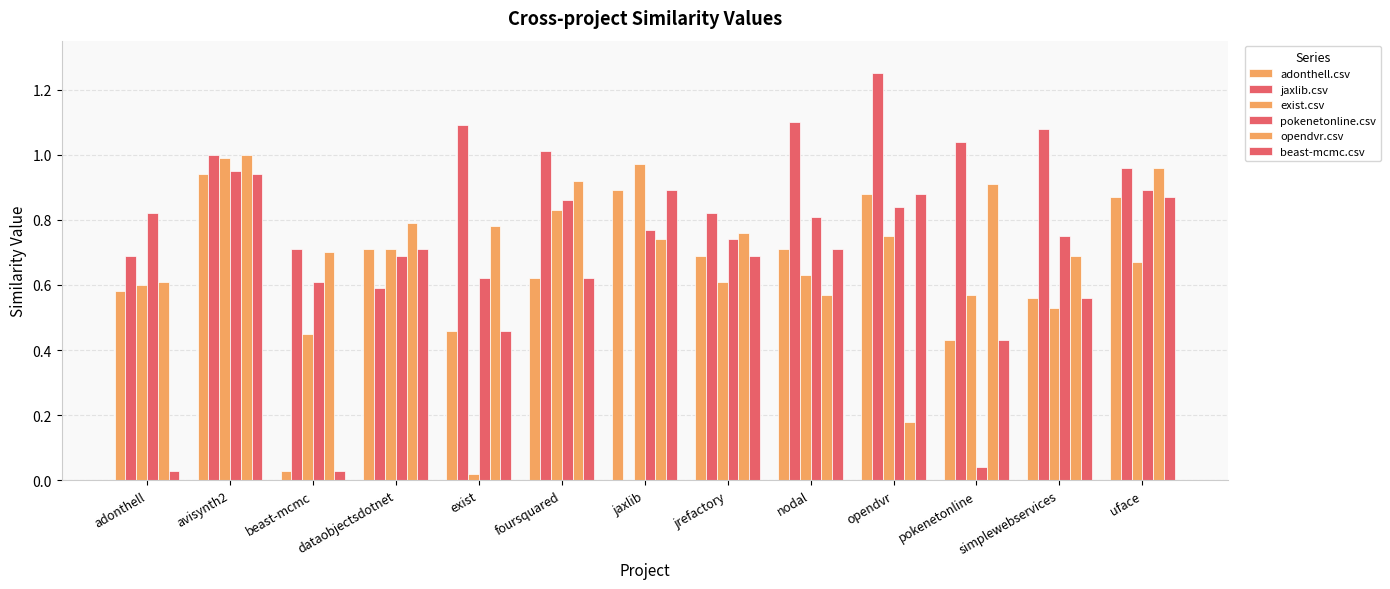

How many distinct data groups are displayed?

6